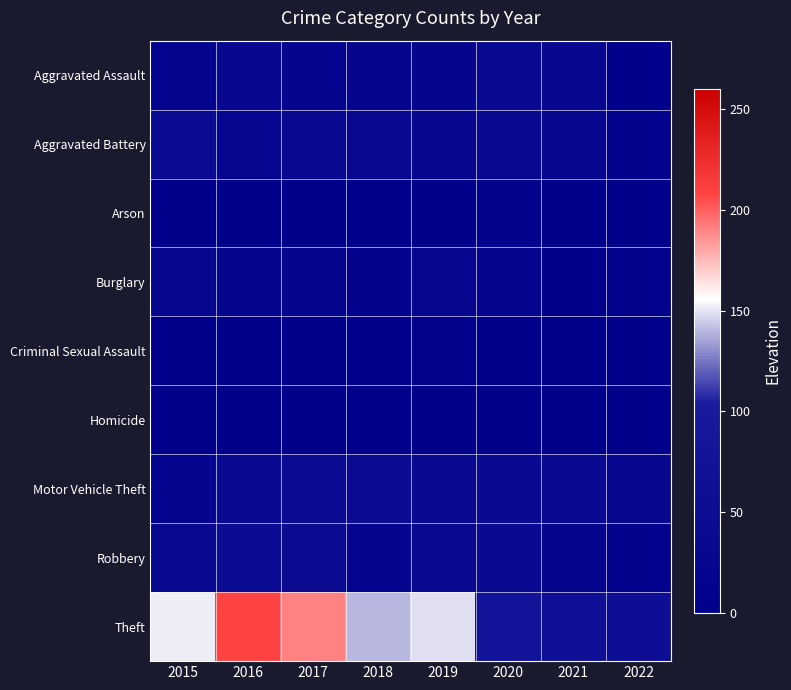

What is the total value across all series at 2019?

309